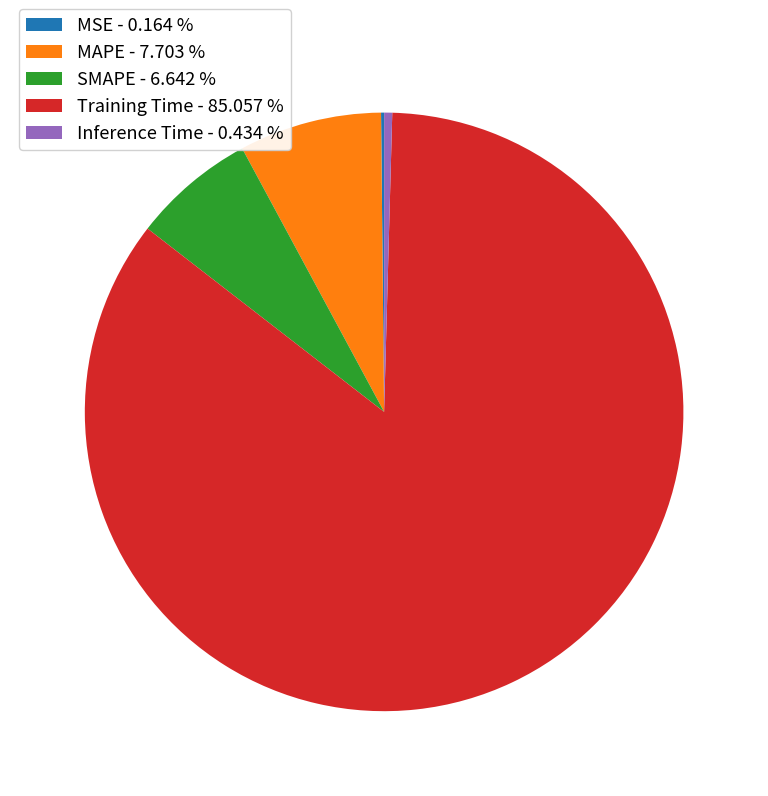

Which has a higher value, MAPE - 7.703 % or Inference Time - 0.434 %?

MAPE - 7.703 %